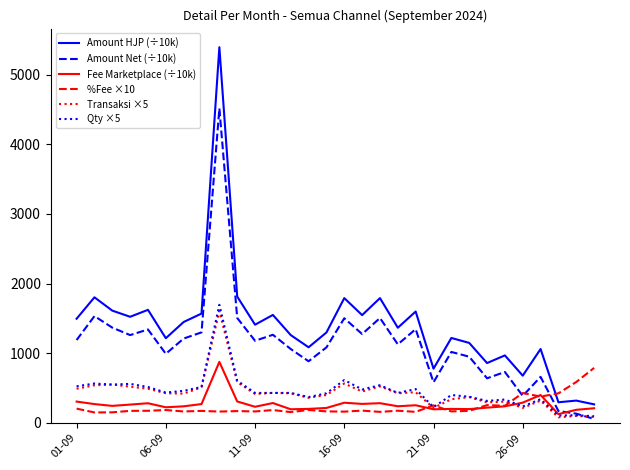

Which series has the largest total across all categories?

Amount HJP (÷10k)